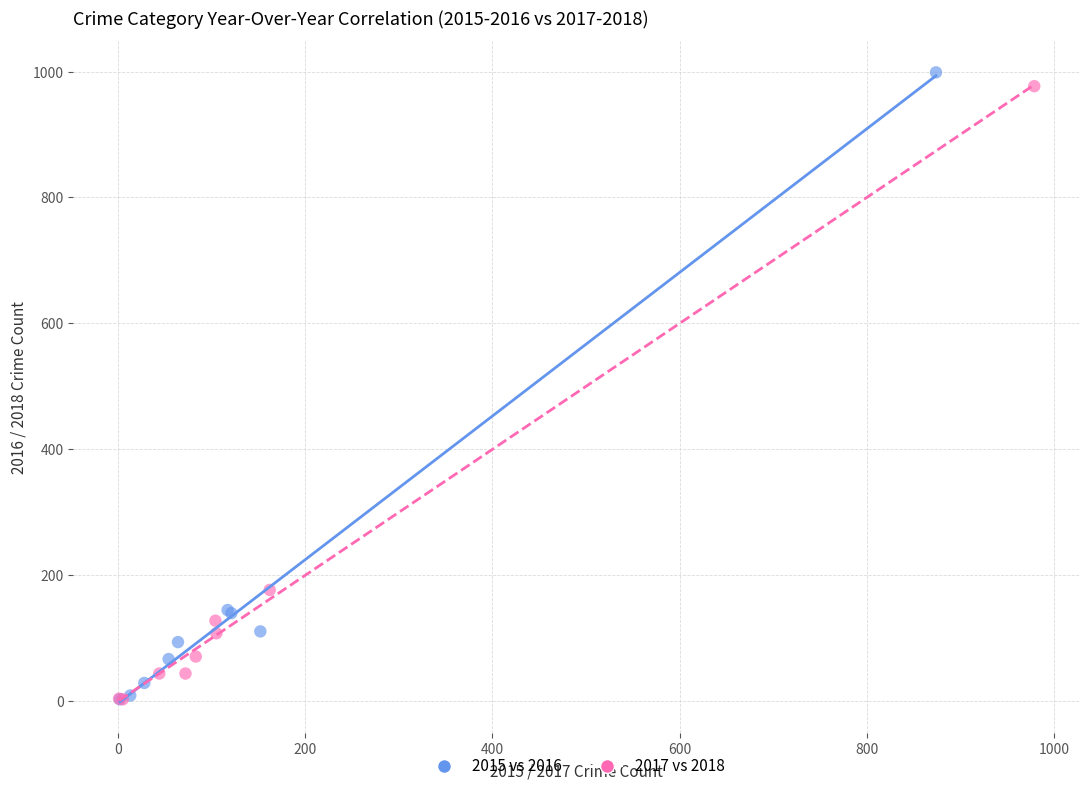

What are all the series names shown in the legend?

2015 vs 2016, 2017 vs 2018